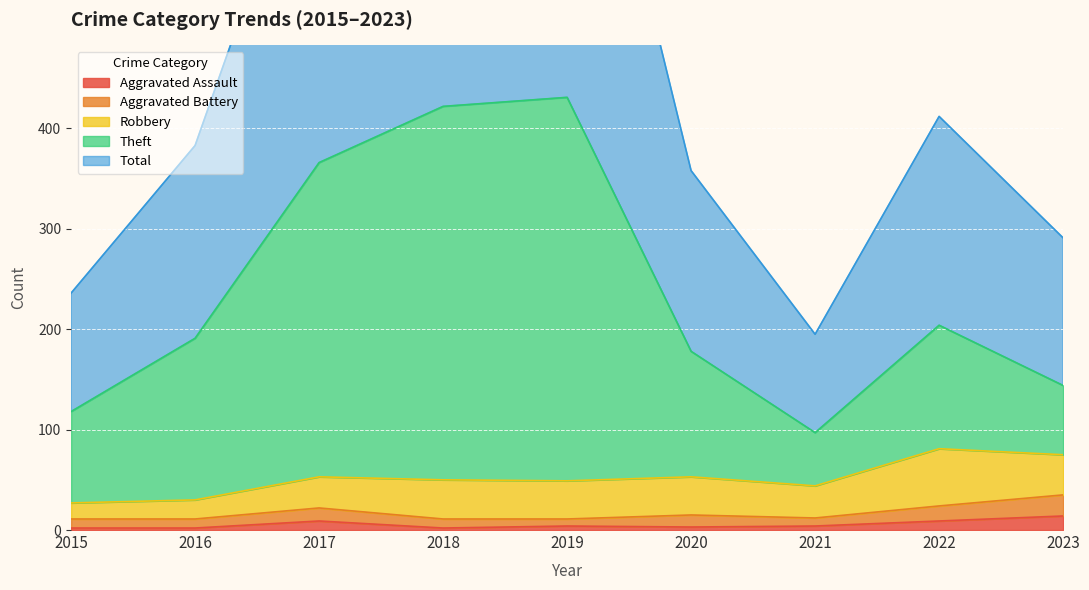

True or false: Aggravated Assault and Total intersect in this chart.

False